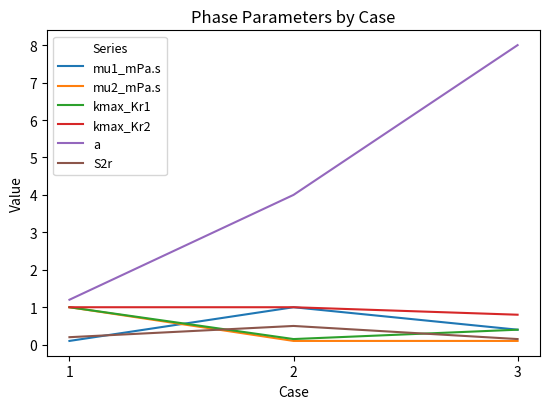

The value of kmax_Kr1 at 1 is 0.3. True or false?

False